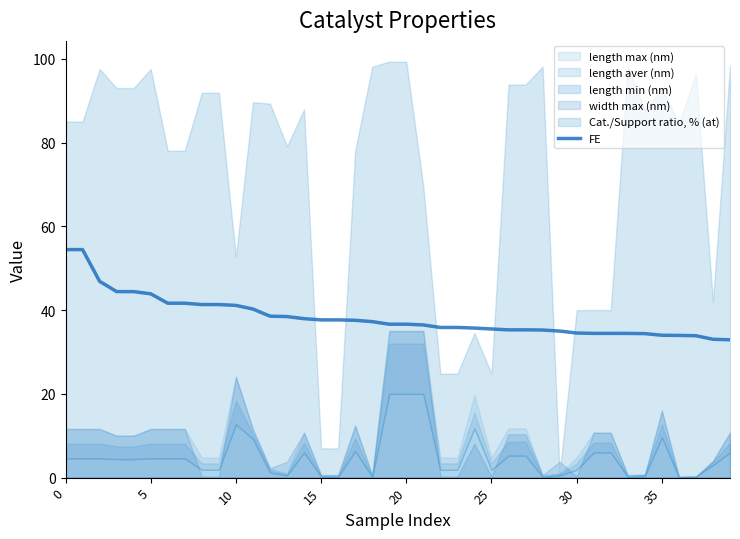

What is the lowest value of the FE series?

32.9